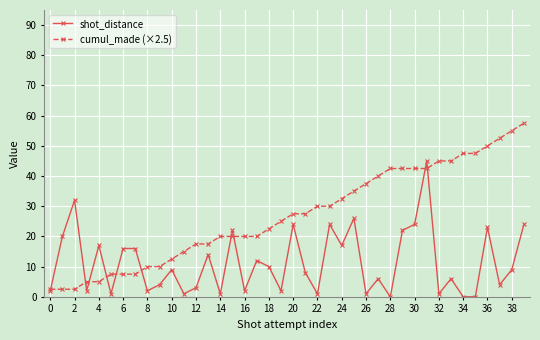

What is the value of the shot_distance point at the 21st from the left?

24.0